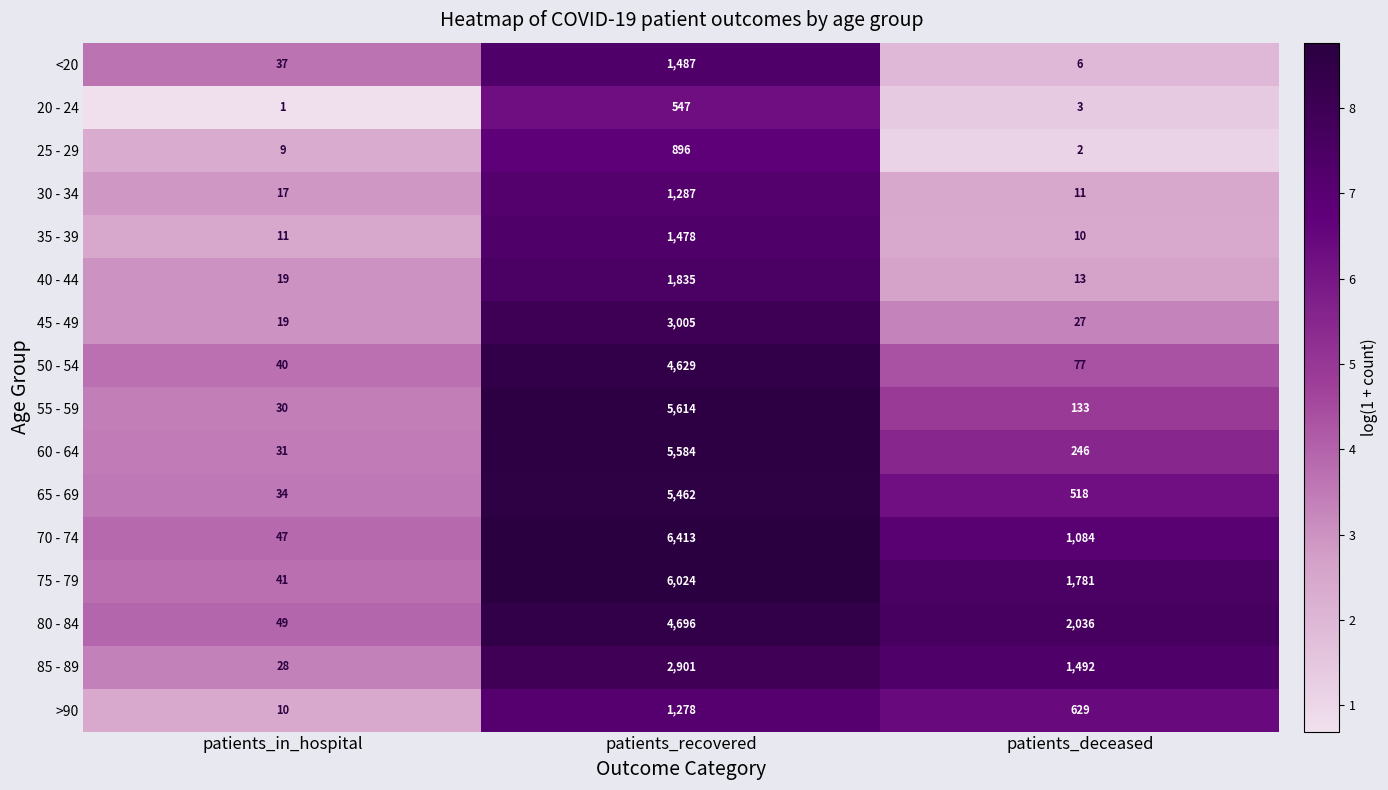

What is the difference between the maximum and minimum values in the 65 - 69 series?

5428